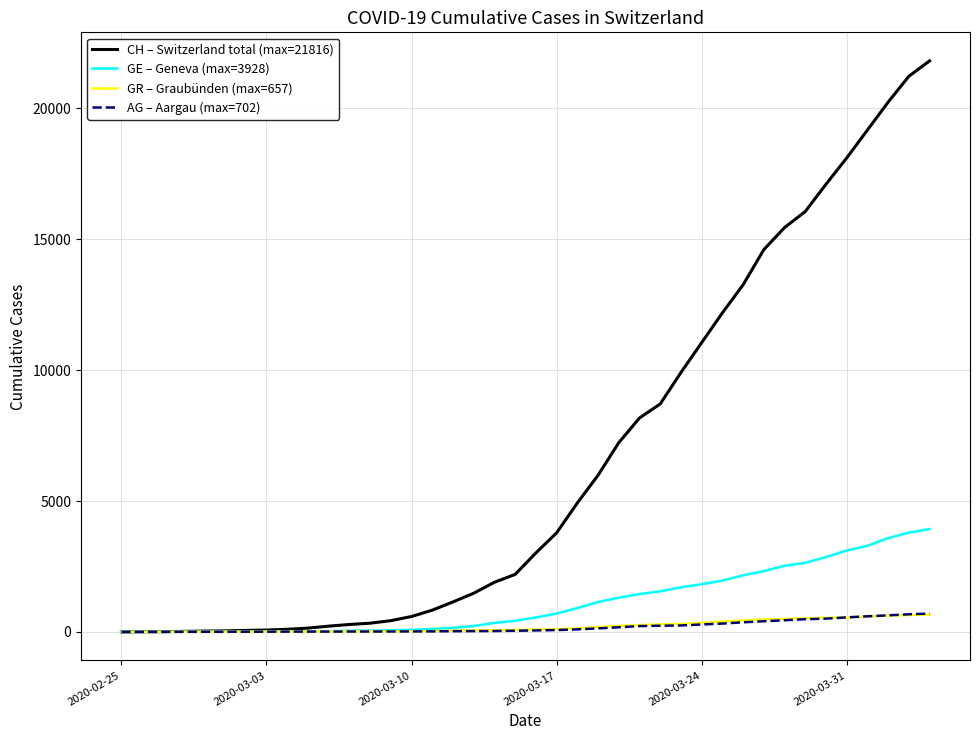

Which series has the widest spread of values?

CH – Switzerland total (max=21816)